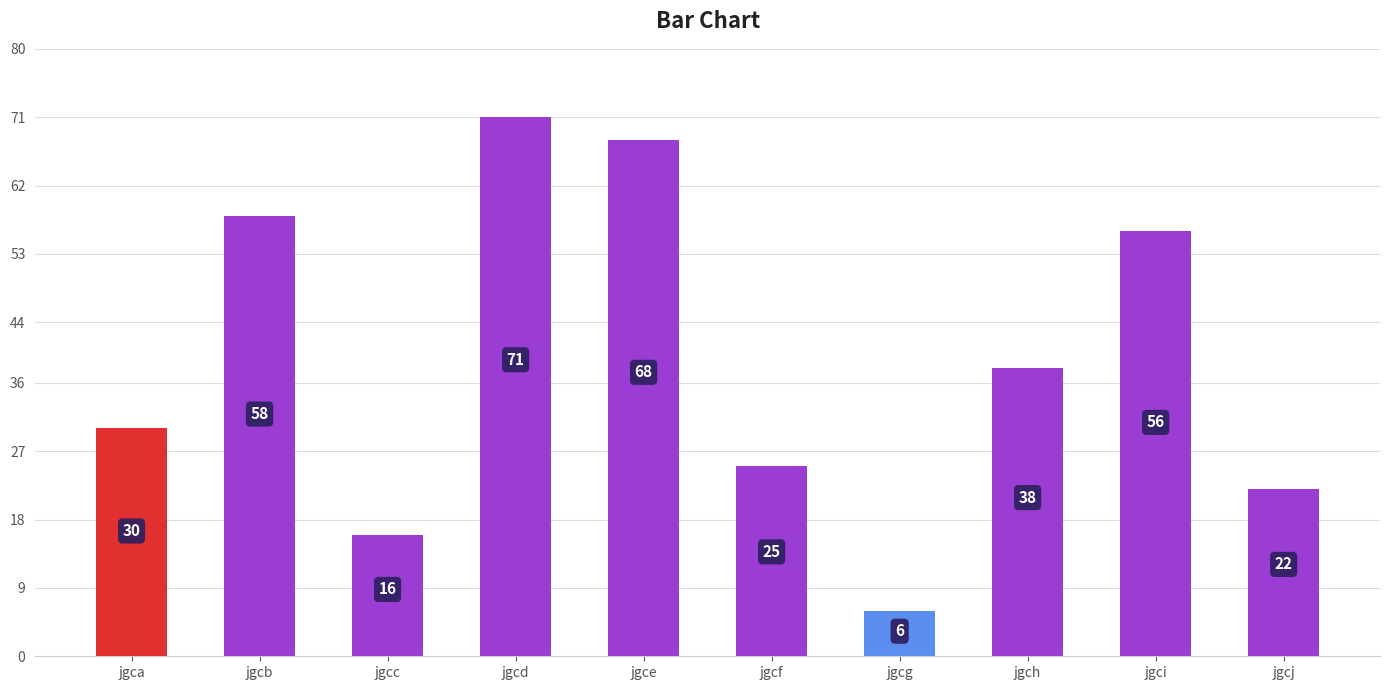

How many bars are there in total?

10